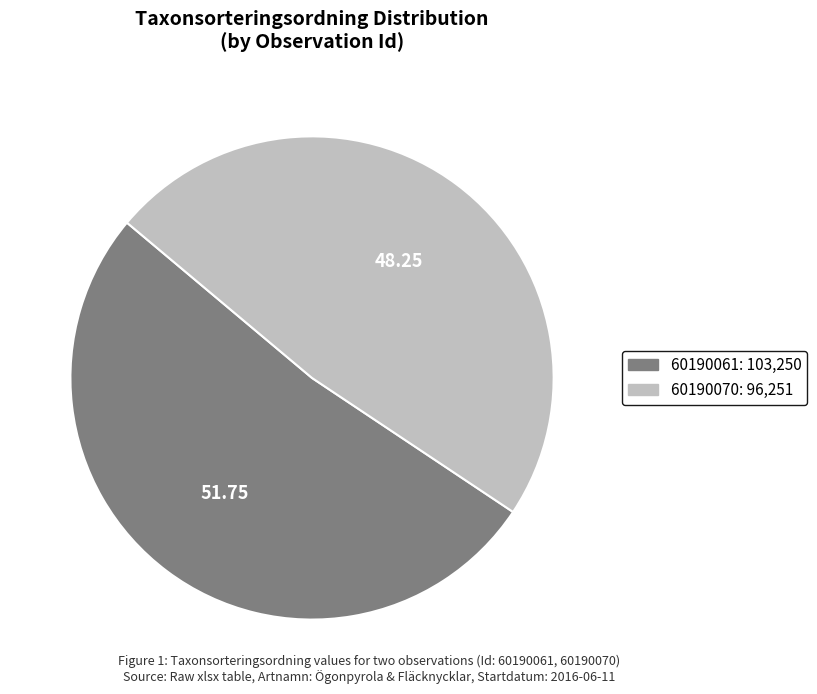

Do 60190070 and 60190061 together represent more than half of the pie?

Yes